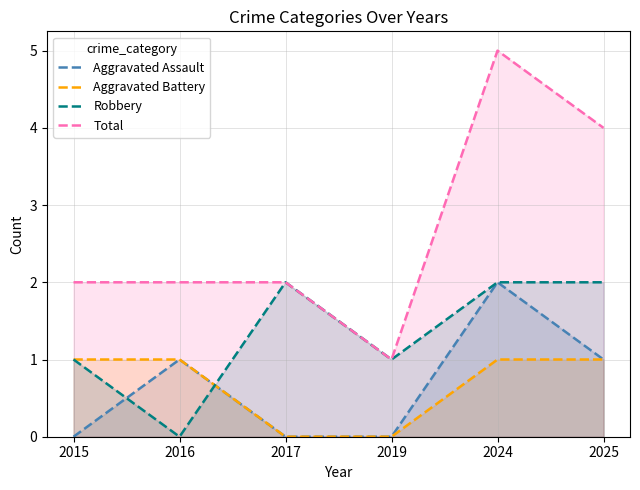

What is the difference between the maximum and minimum values in the Total series?

4